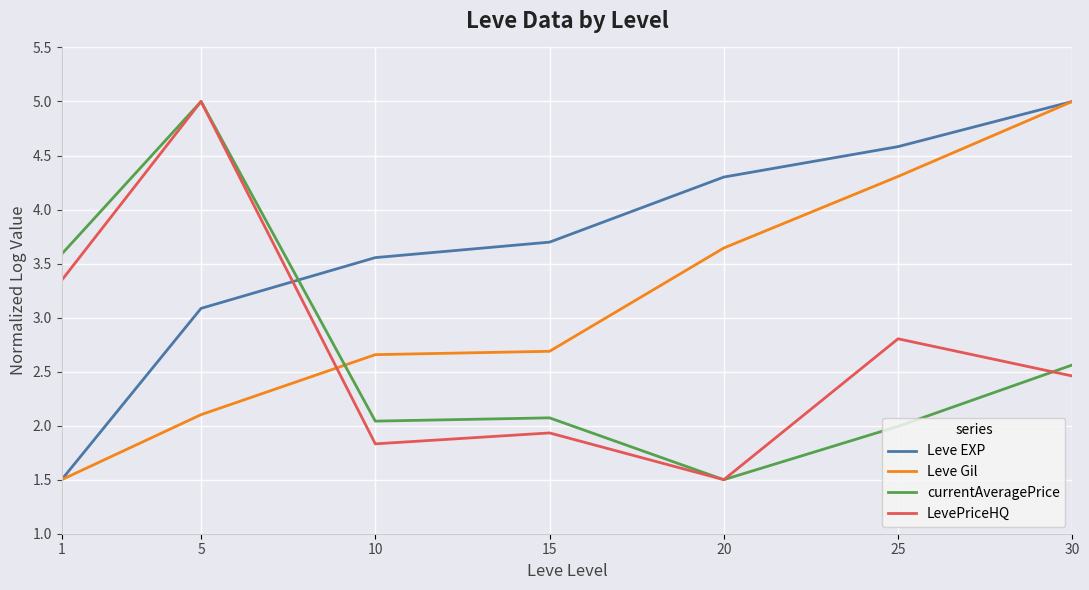

List the labels in order of Leve EXP value, largest first.

30, 25, 20, 15, 10, 5, 1